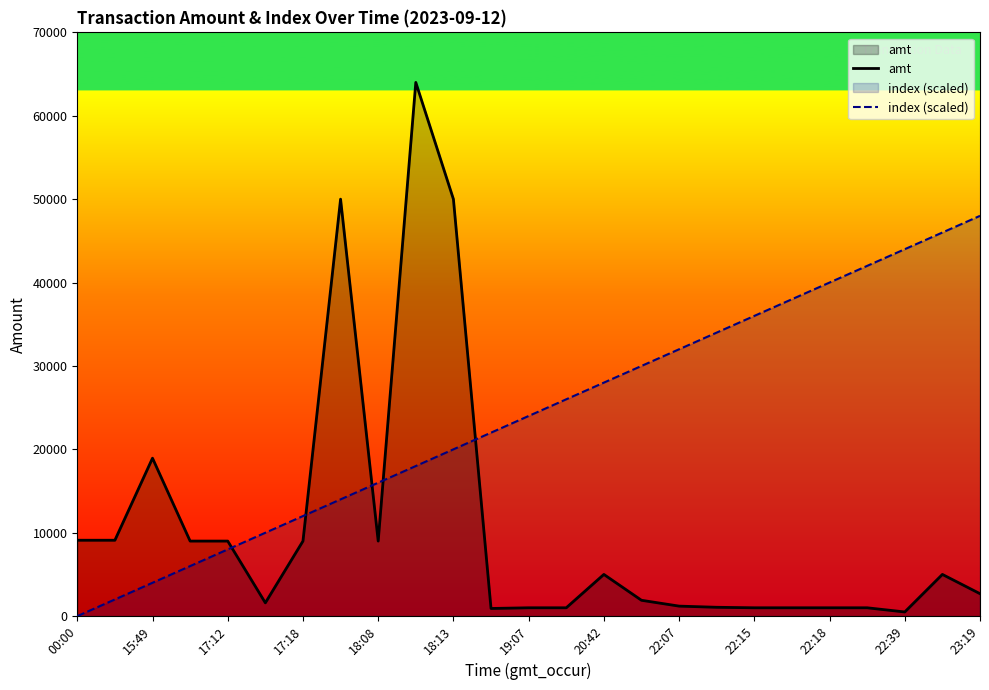

What is the maximum value for amt?

64000